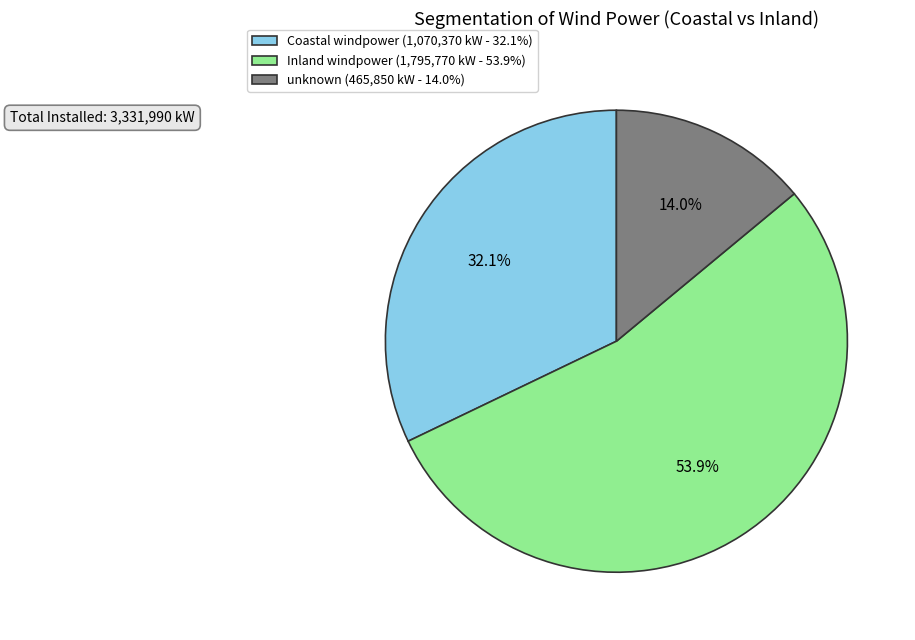

What percentage is the Coastal windpower slice, to the nearest percent?

32%